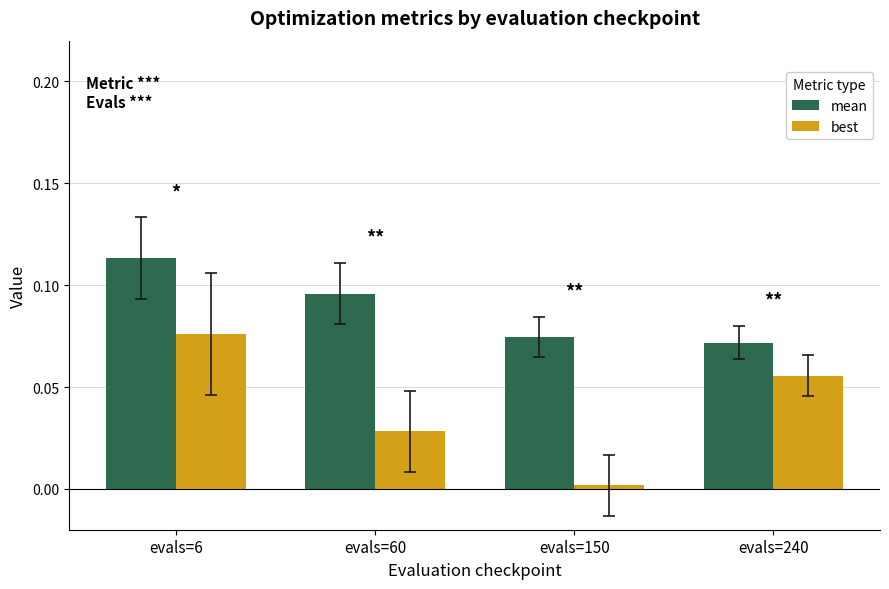

At which category is the sum across all series the highest?

evals=6